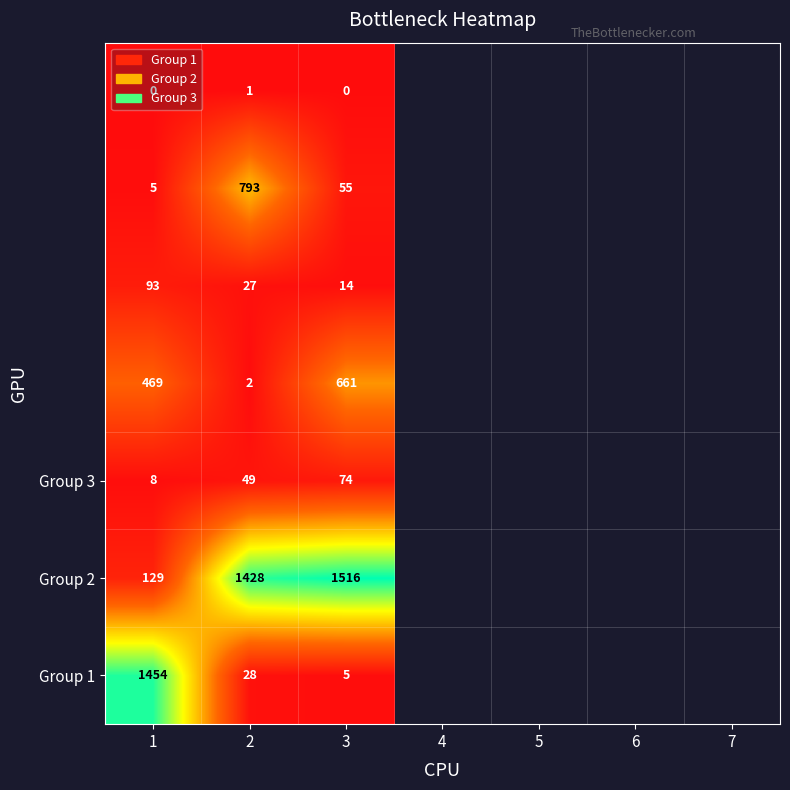

What is the spread (max minus min) of values at 1?

1454